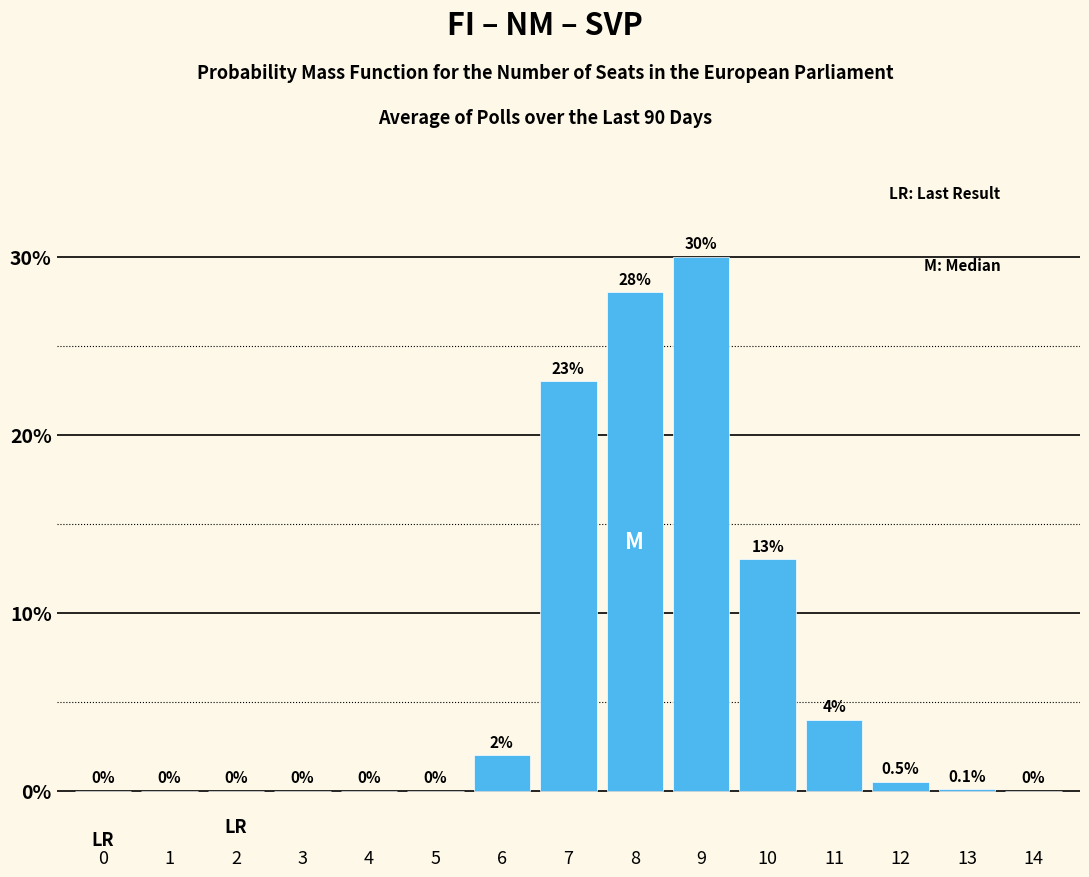

Read the value at 12.

0.5